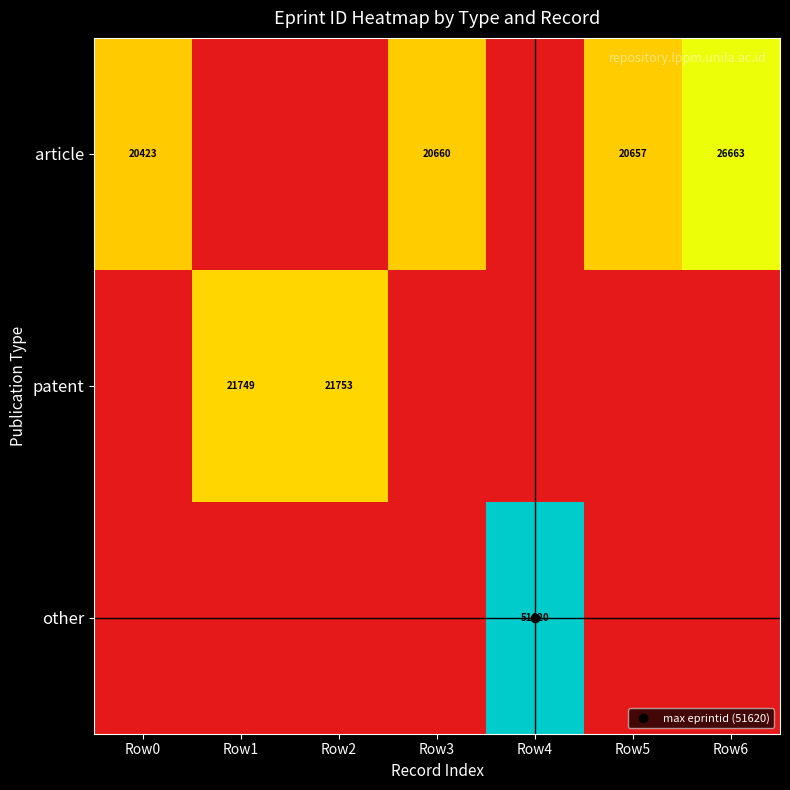

What is the spread (max minus min) of values at Row0?

20423